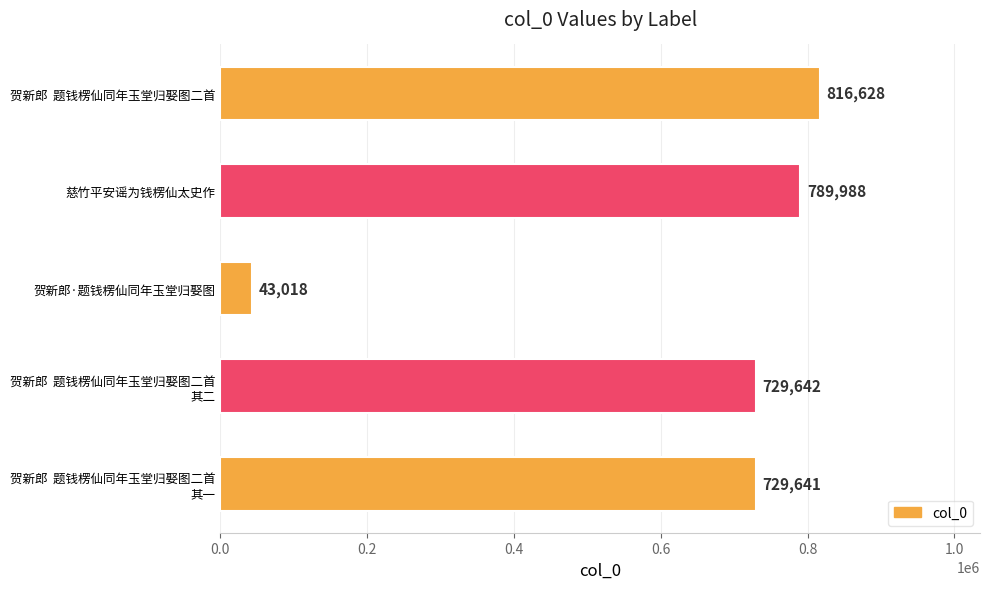

What is the difference between the maximum and second lowest values?

86987